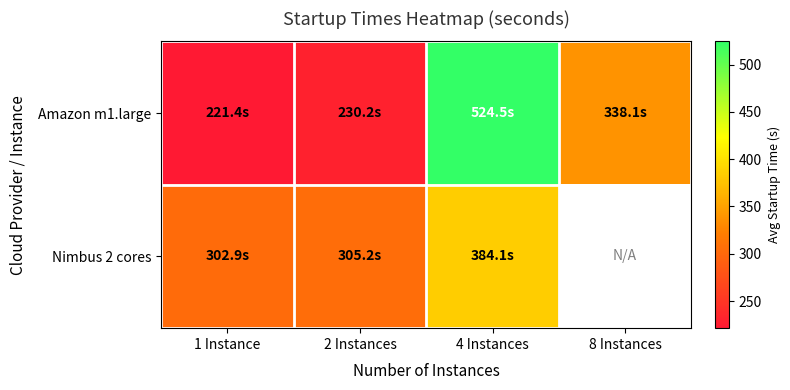

True or false: Amazon m1.large has a value of 137.8 at 1 Instance.

False